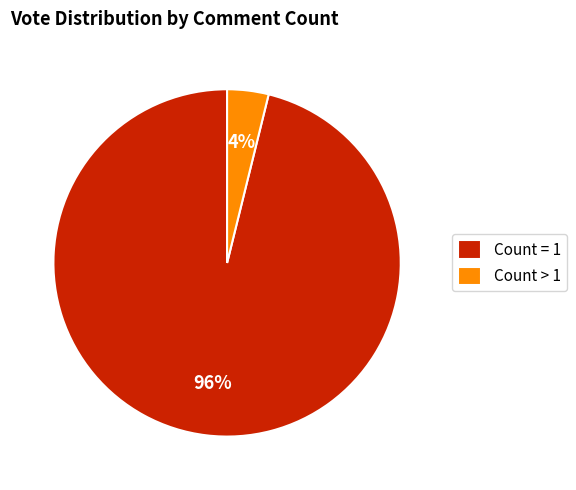

True or false: Count = 1 accounts for 96% of the total.

True